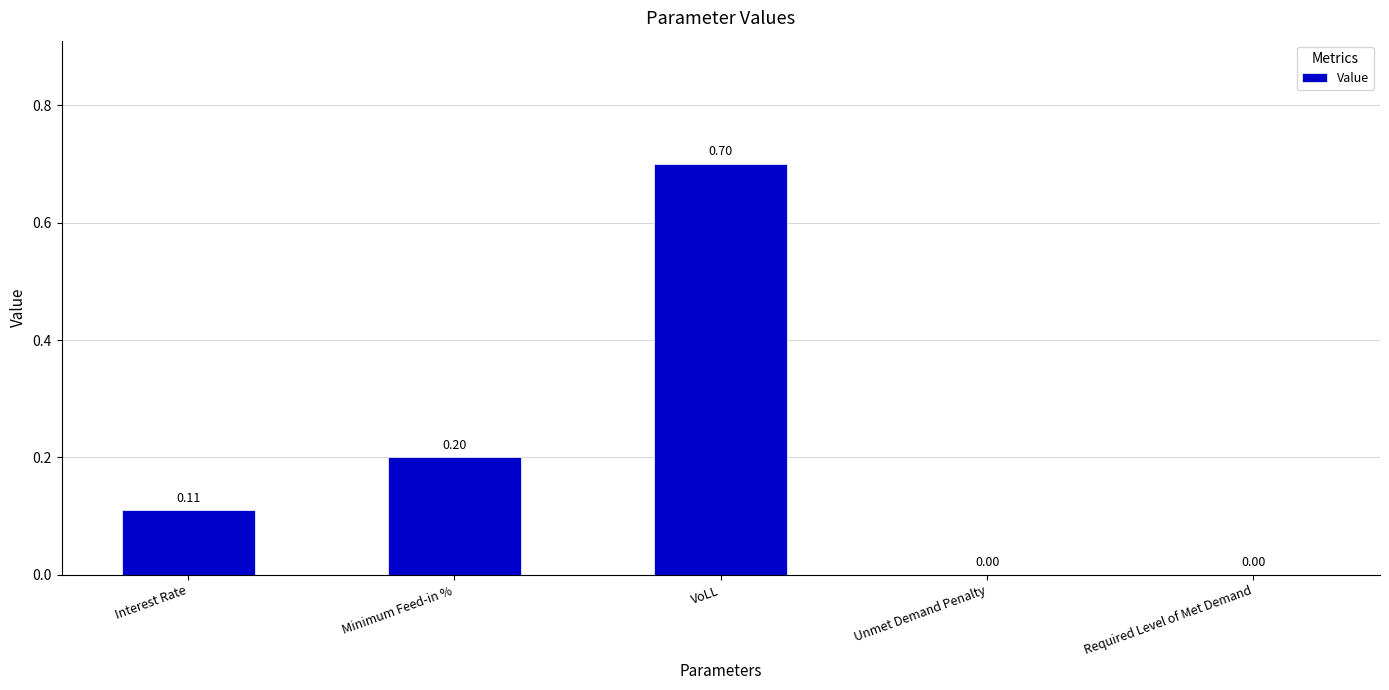

Count the number of categories in the chart.

5